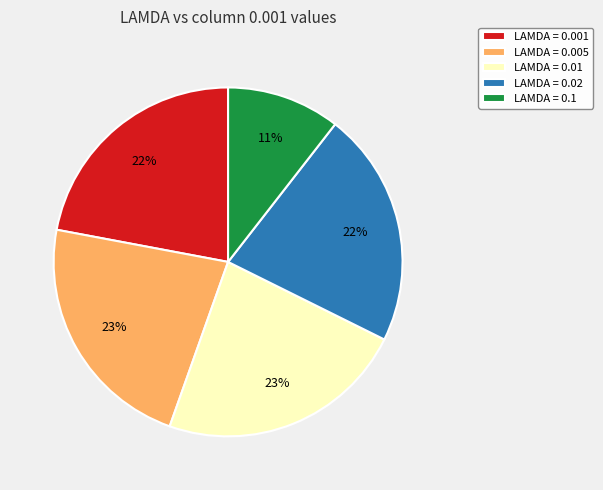

To the nearest percent, what portion does LAMDA = 0.02 represent?

22%